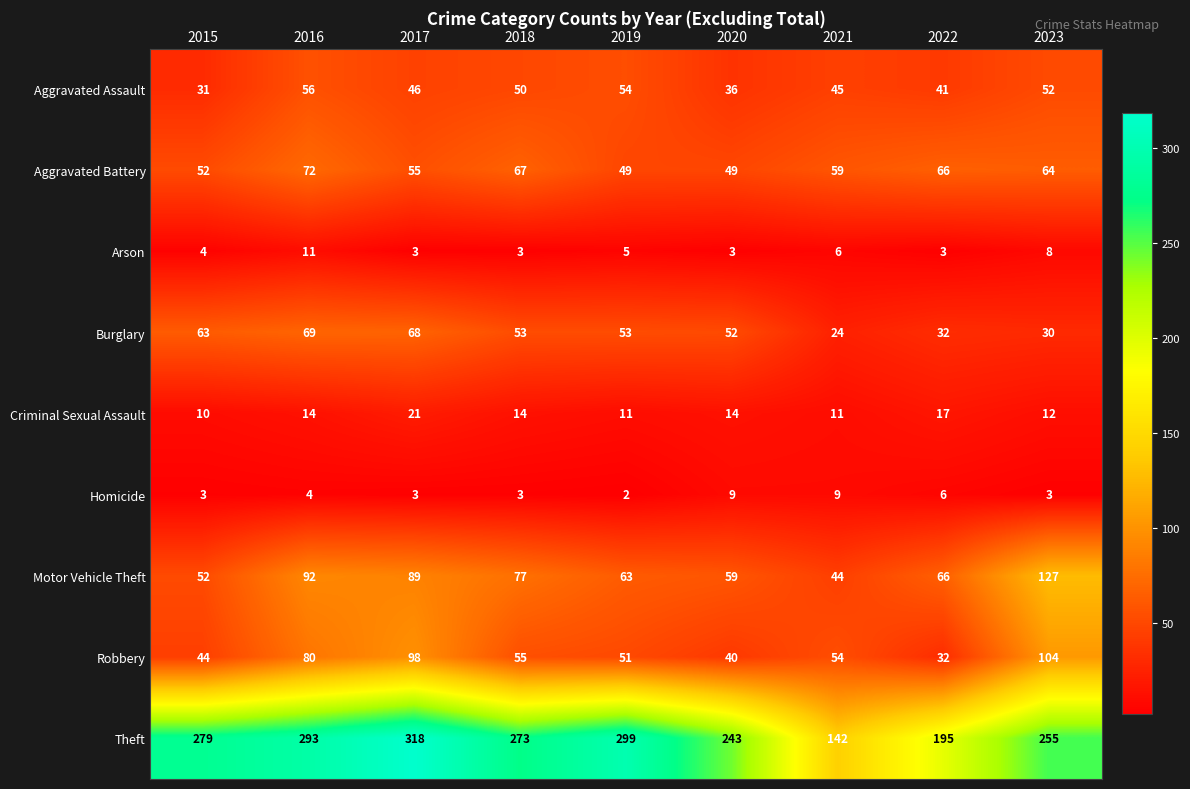

What is the difference between the maximum and minimum values in the Theft series?

176